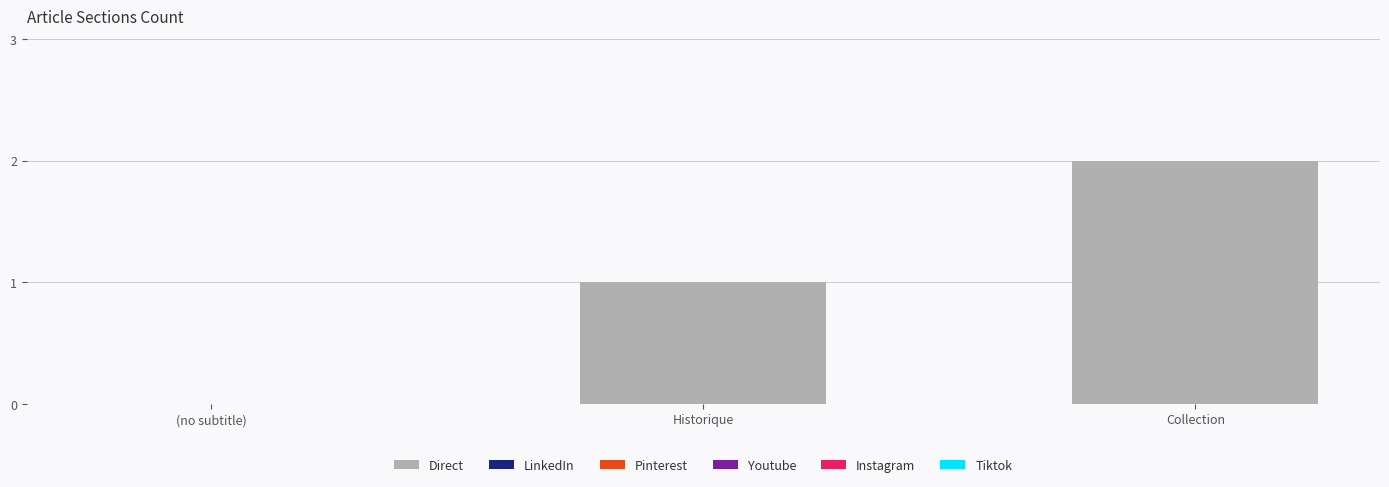

What is the sum of all values?

3